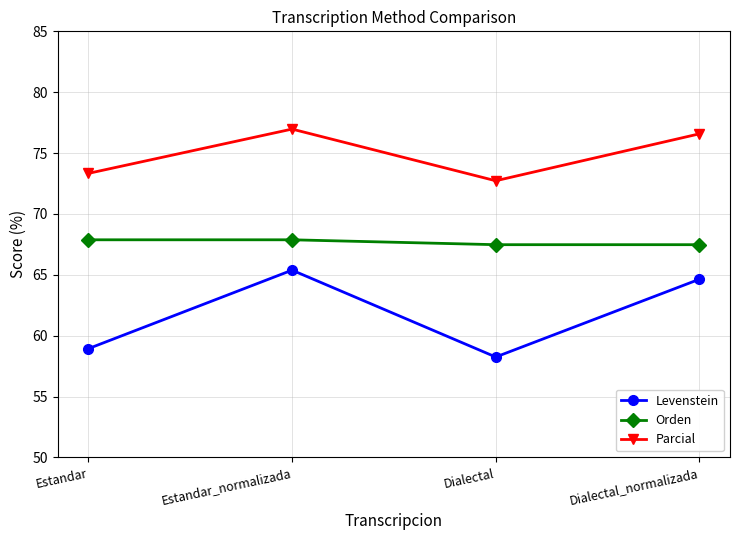

Reading left to right, transcribe all the data shown in this chart.

Levenstein: Estandar=58.9	Estandar_normalizada=65.4	Dialectal=58.3	Dialectal_normalizada=64.6
Orden: Estandar=67.9	Estandar_normalizada=67.9	Dialectal=67.5	Dialectal_normalizada=67.5
Parcial: Estandar=73.3	Estandar_normalizada=77.0	Dialectal=72.7	Dialectal_normalizada=76.6